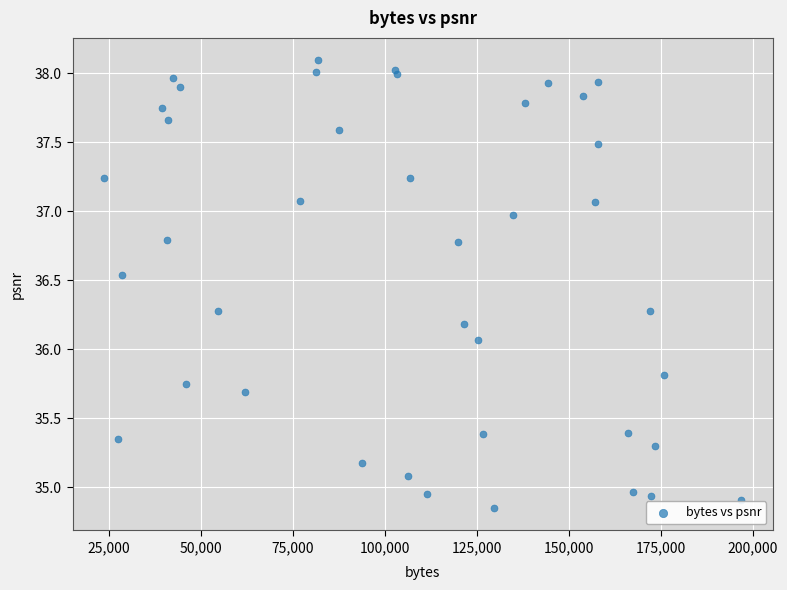

What Y value in the scatter plot is closest to 36?

36.1